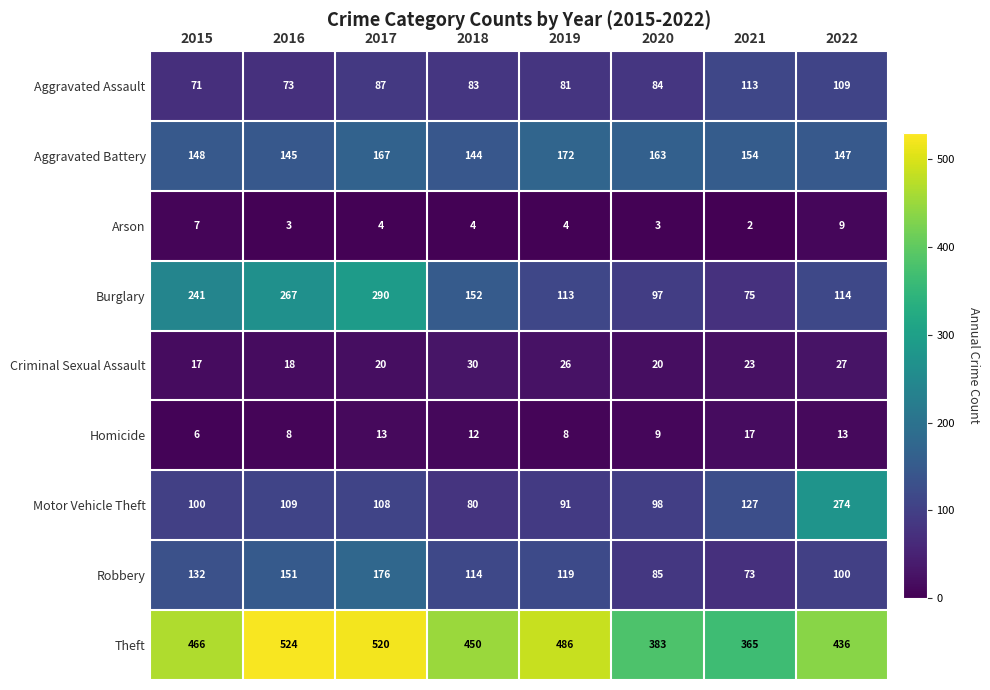

Which series has the largest range (max minus min)?

Burglary